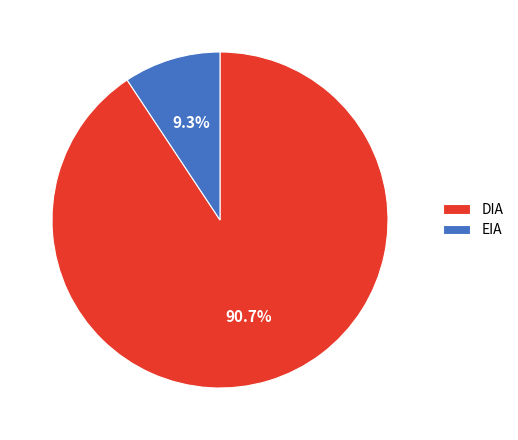

Combined, what portion of the pie is DIA and EIA?

100.0%